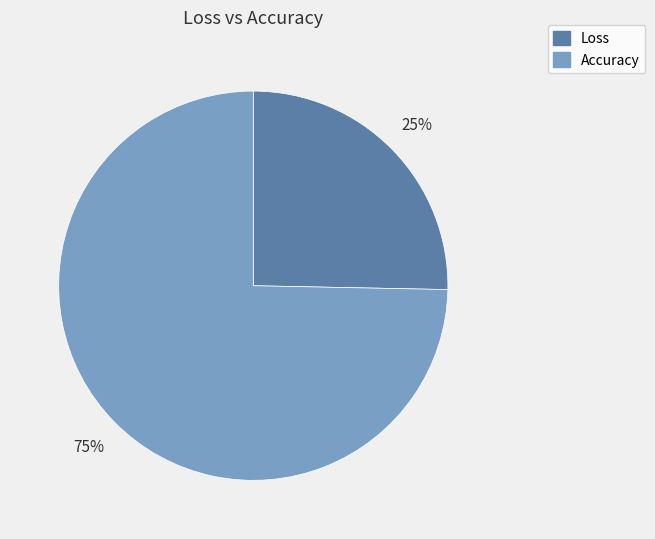

Which has a higher value, Loss or Accuracy?

Accuracy